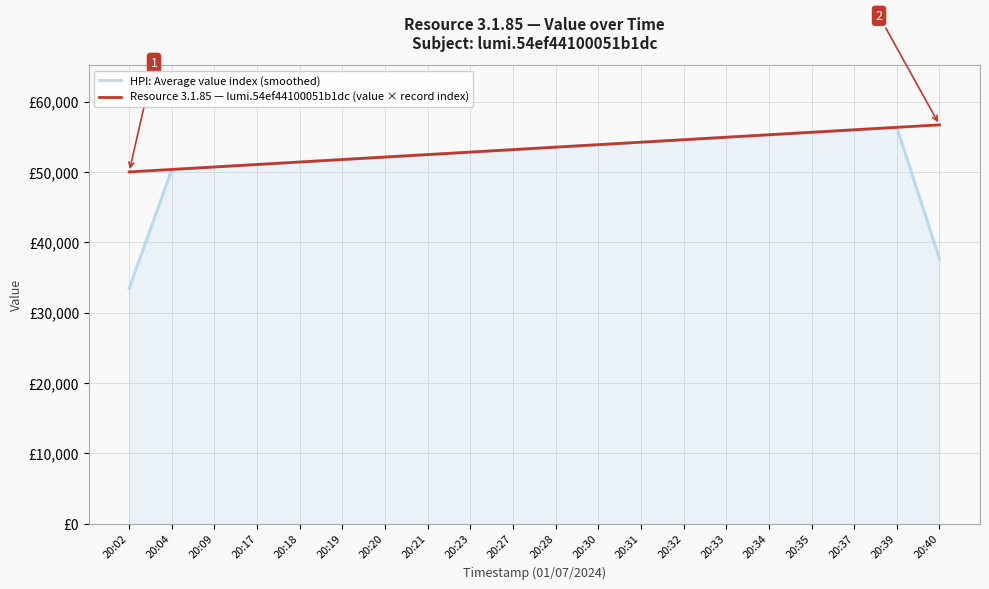

At which label is Resource 3.1.85 — lumi.54ef44100051b1dc (value × record index) closest to 53345?

20:27